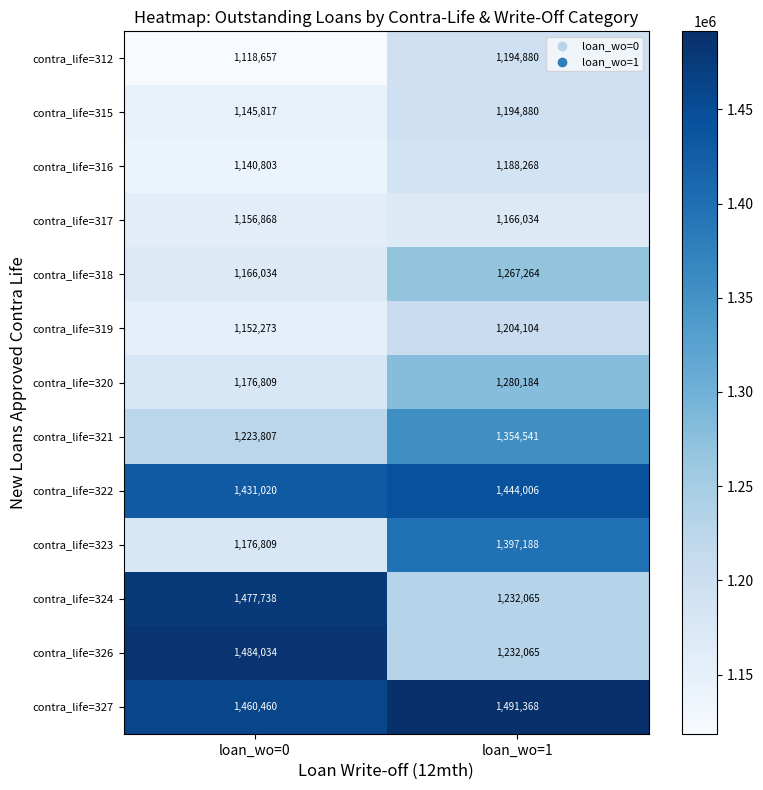

What is the spread (max minus min) of values at loan_wo=1?

325334